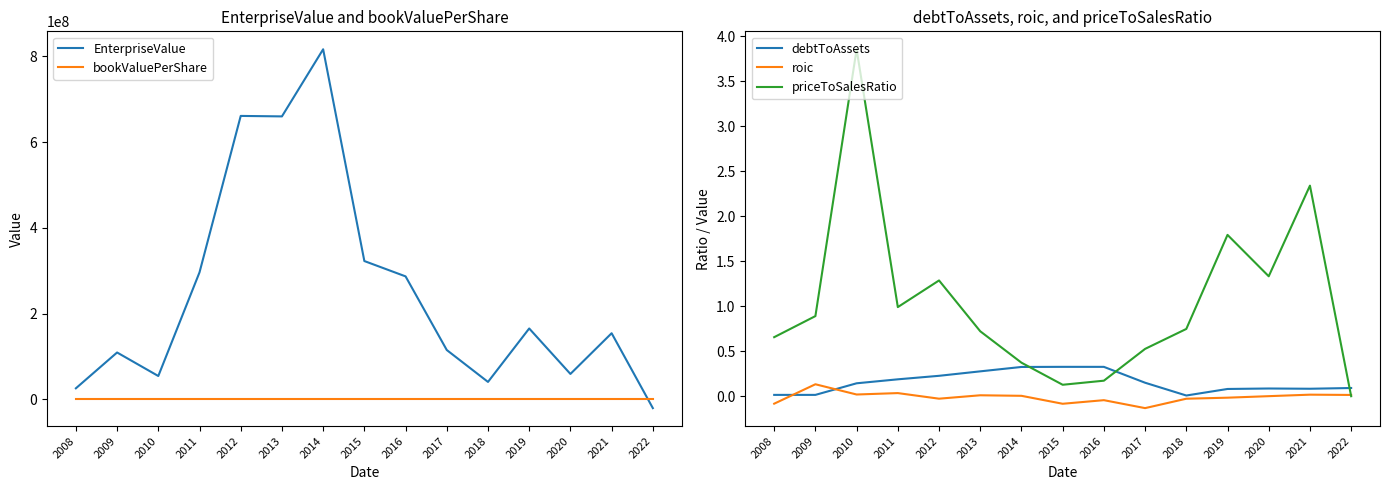

Between which two adjacent categories do priceToSalesRatio and roic first intersect?

2021 and 2022